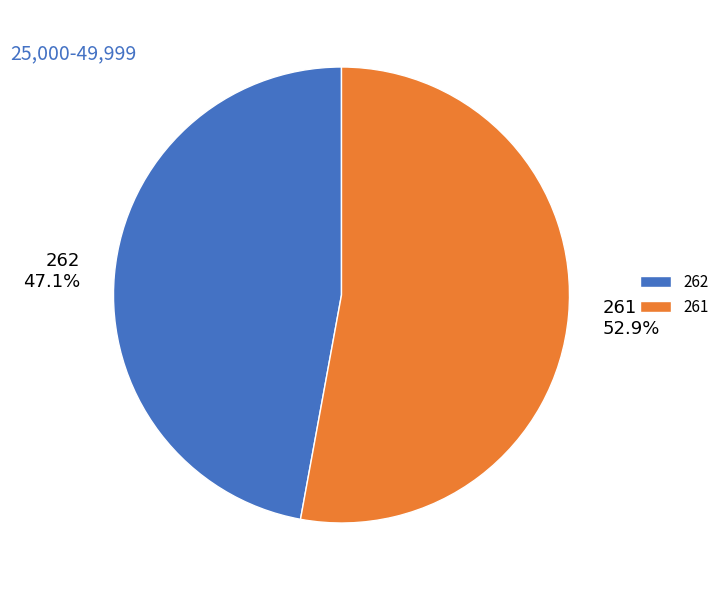

To the nearest percent, what is the difference between the largest and smallest slice percentages?

6%